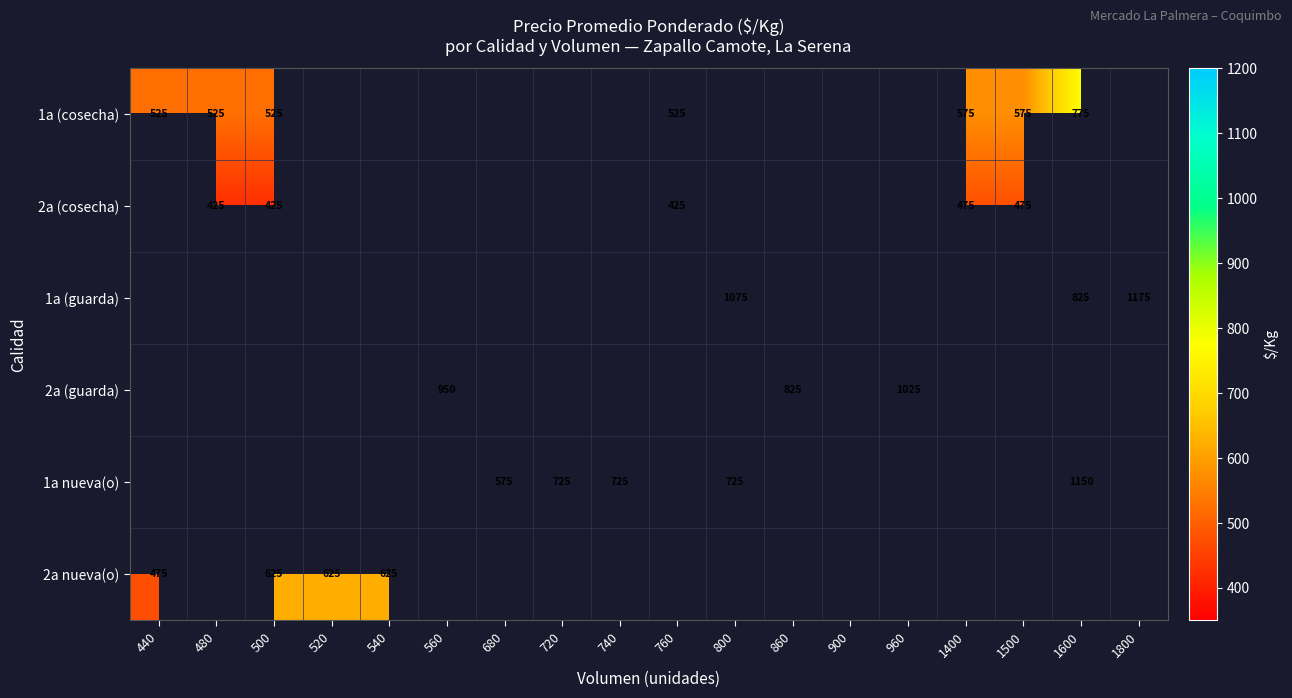

What is the difference between the highest and lowest values at 500?

200.0